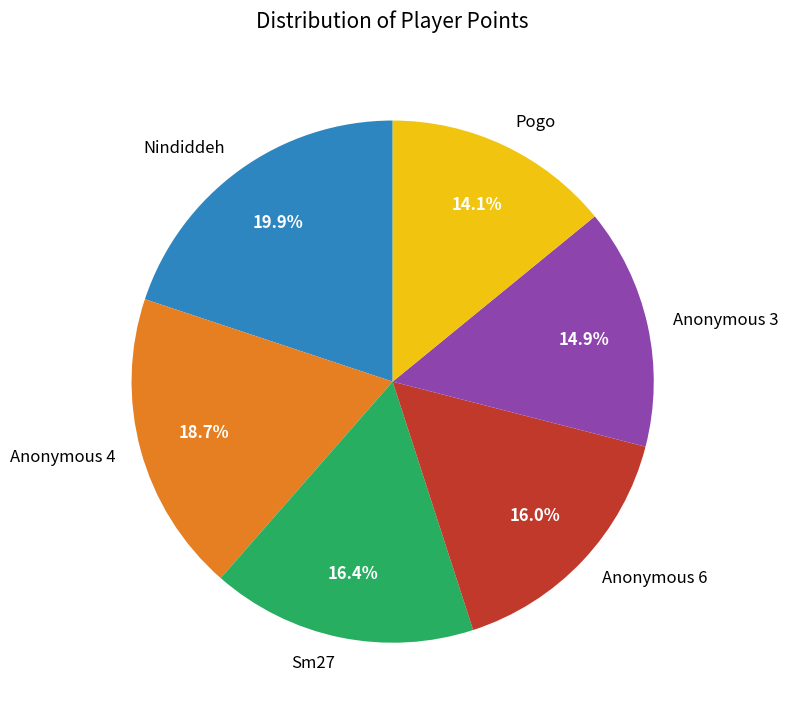

To the nearest percent, what percentage of the pie is Nindiddeh?

20%